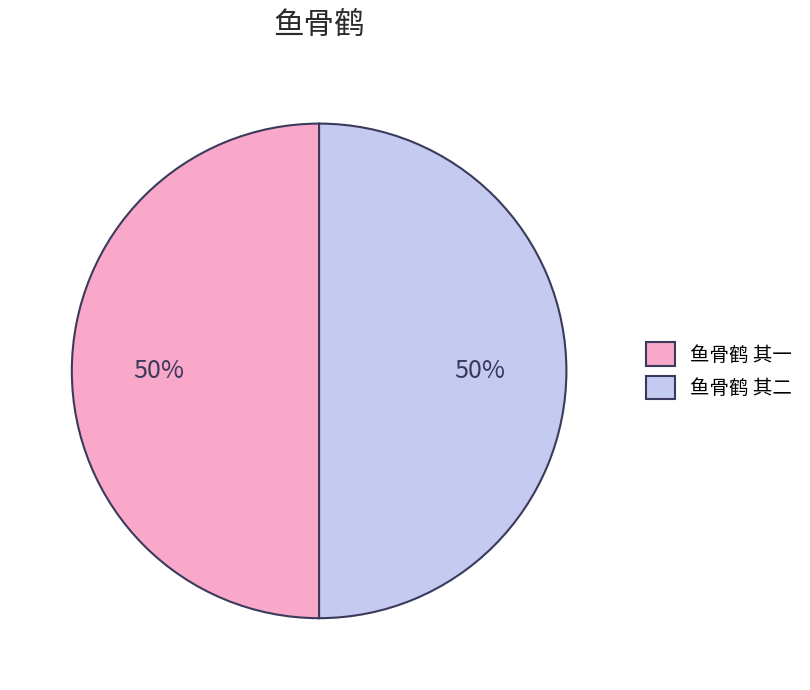

Is it true that 鱼骨鹤 其一 is 38% of the pie?

False